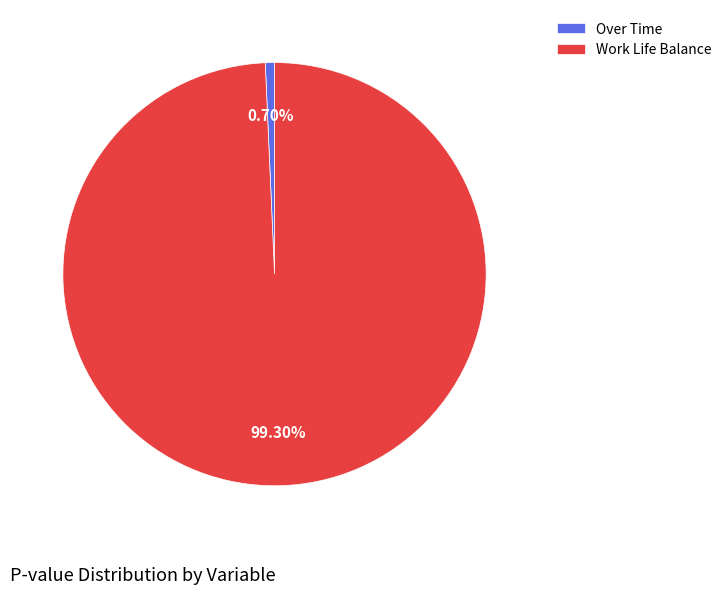

How much of the chart is everything except Over Time?

99.3%